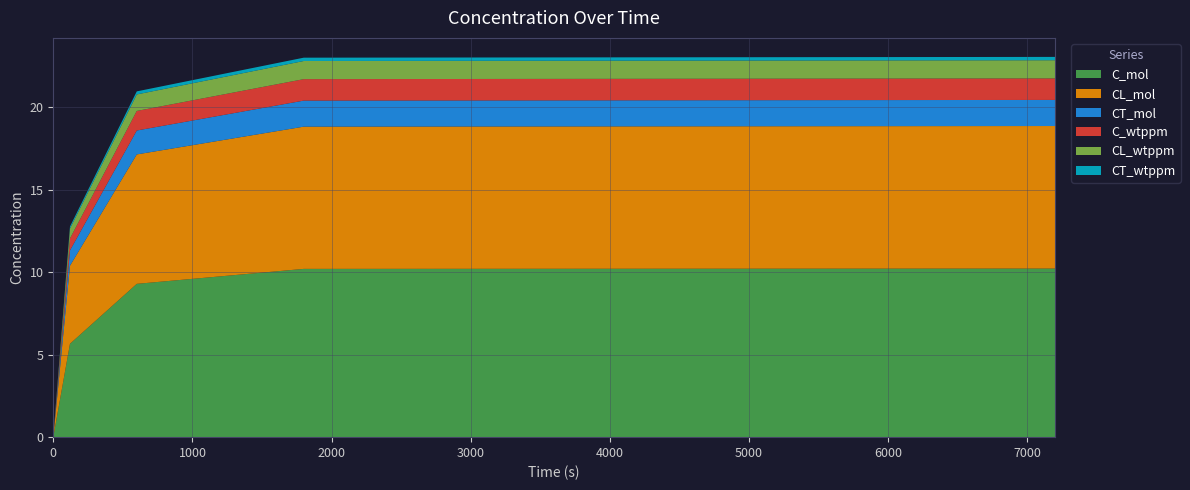

Reading left to right, list all the values displayed in this chart.

C_mol: 0=0.0	120=5.7	600=9.3	1800=10.2	7200=10.2
CL_mol: 0=0.0	120=4.7	600=7.8	1800=8.6	7200=8.6
CT_mol: 0=0.0	120=0.9	600=1.4	1800=1.6	7200=1.6
C_wtppm: 0=0.0	120=0.7	600=1.2	1800=1.3	7200=1.3
CL_wtppm: 0=0.0	120=0.6	600=1.0	1800=1.1	7200=1.1
CT_wtppm: 0=0.0	120=0.1	600=0.2	1800=0.2	7200=0.2